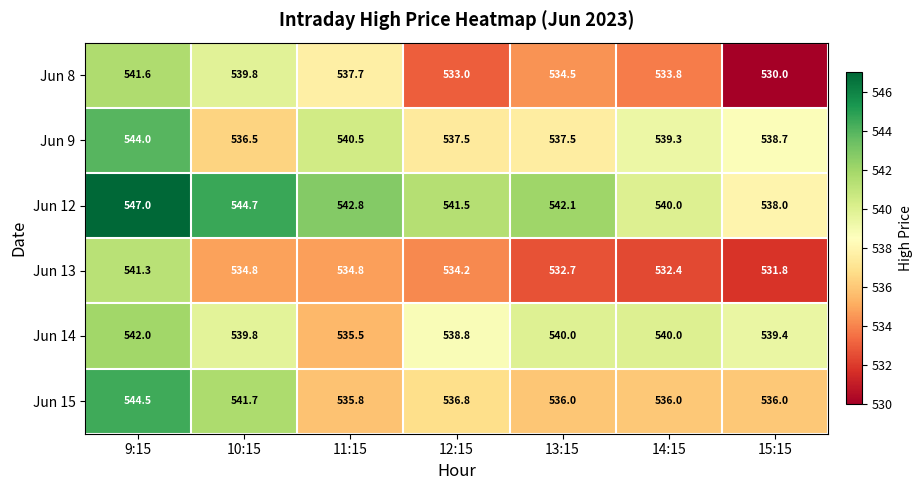

At which category does the chart reach its minimum across all series?

15:15